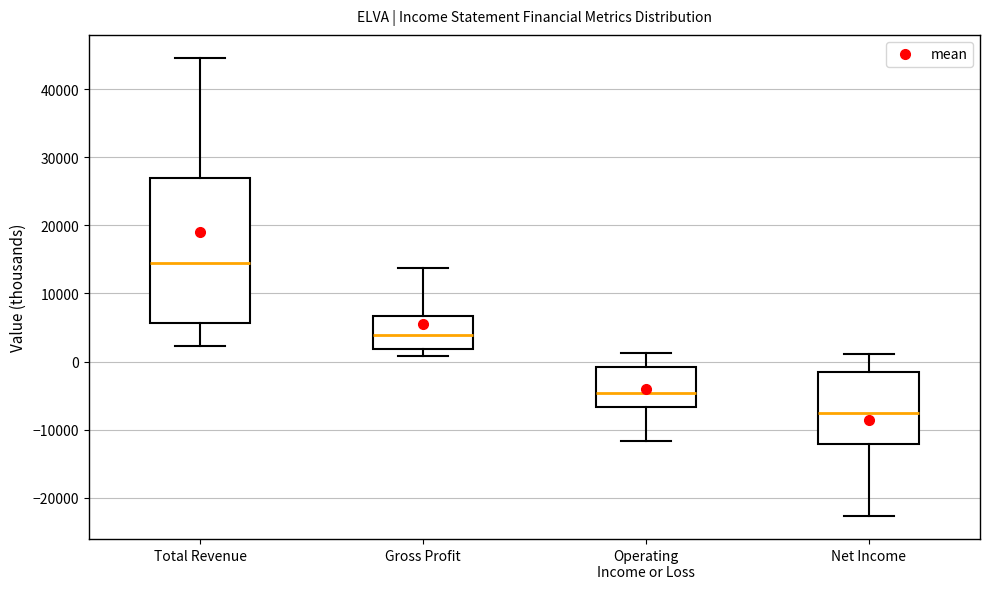

Reading left to right, read every box against the y-axis: the position of its median line, the range the box covers, and the ends of its whiskers. The values are not printed on the chart, so give them approximately, as read against the axis.

Total Revenue: median 15000, box 6000 to 27000, whiskers 2000 to 45000
Gross Profit: median 4000, box 2000 to 7000, whiskers 1000 to 14000
Operating Income or Loss: median -5000, box -7000 to -1000, whiskers -12000 to 1000
Net Income: median -7000, box -12000 to -1000, whiskers -23000 to 1000